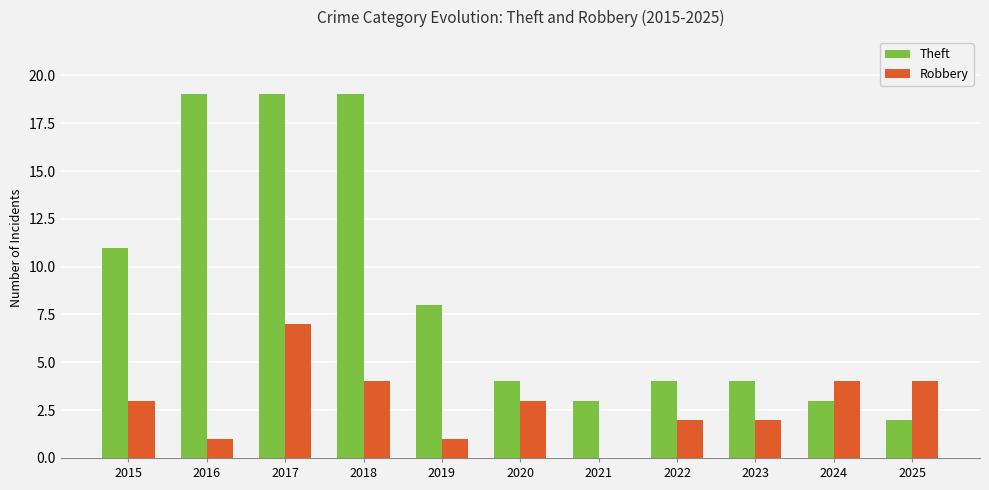

Reading left to right, extract all data points from this chart.

Theft: 2015=11	2016=19	2017=19	2018=19	2019=8	2020=4	2021=3	2022=4	2023=4	2024=3	2025=2
Robbery: 2015=3	2016=1	2017=7	2018=4	2019=1	2020=3	2021=0	2022=2	2023=2	2024=4	2025=4